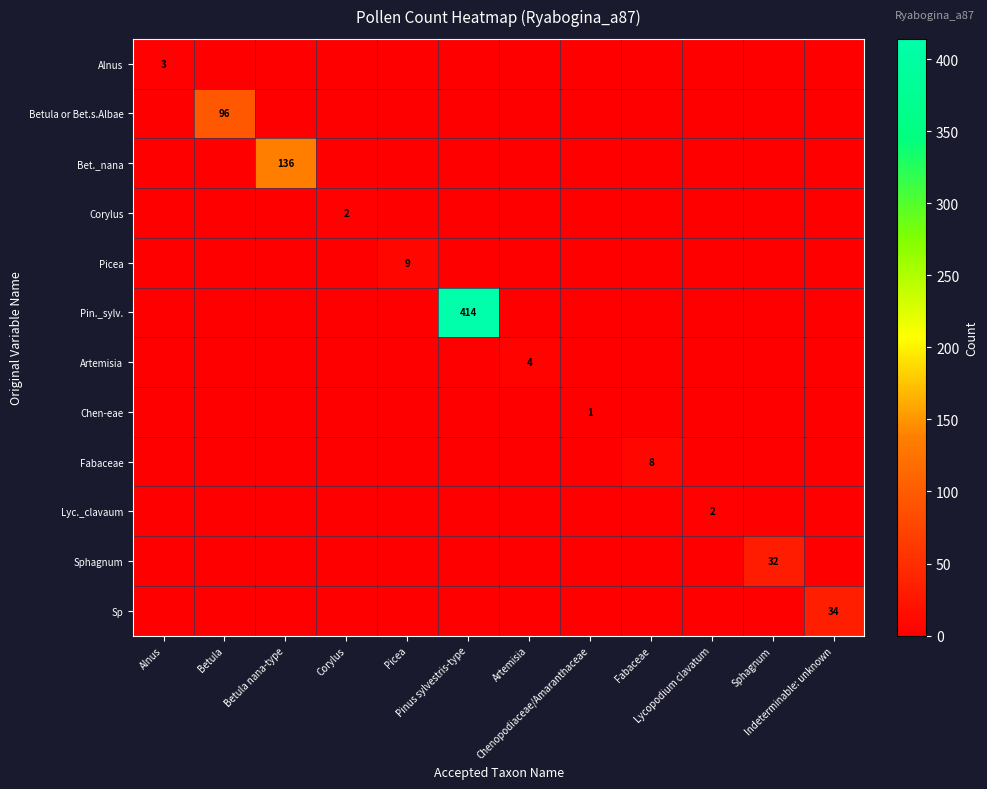

Between Betula and Fabaceae, which series saw the biggest shift?

Betula or Bet.s.Albae